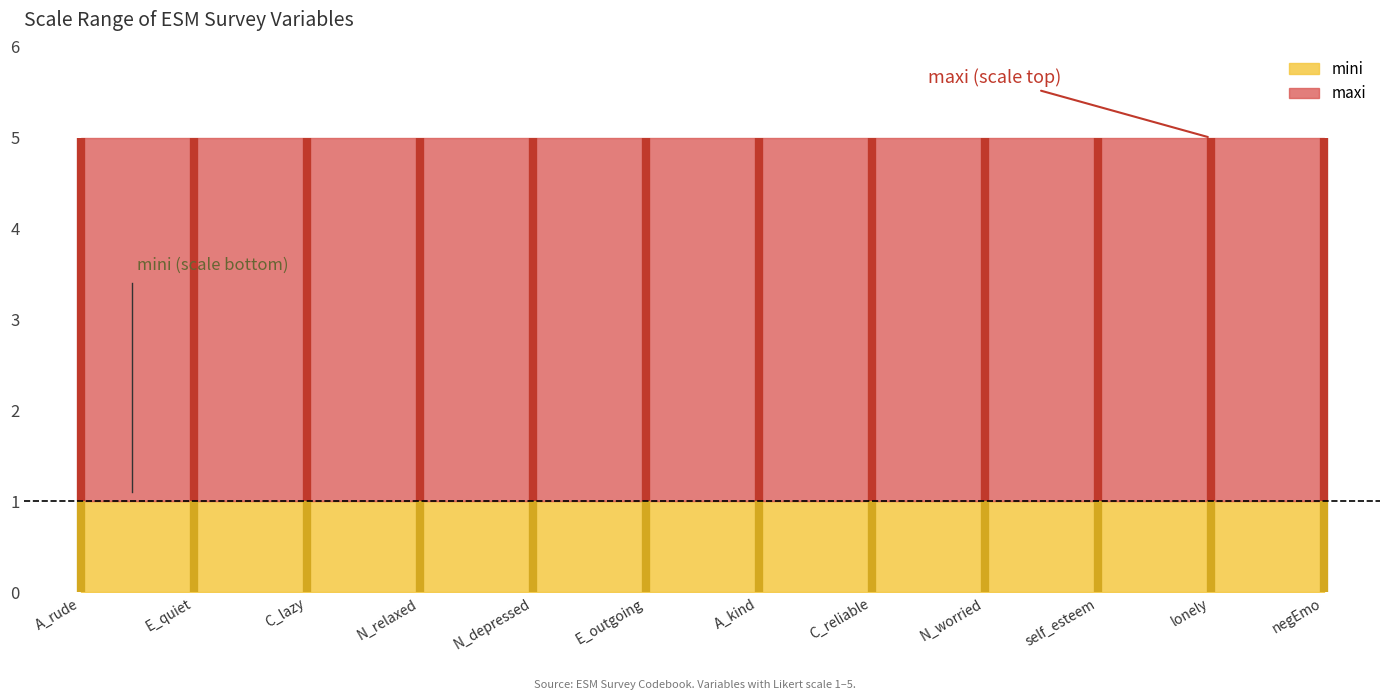

The value of maxi at N_worried is 5. True or false?

True